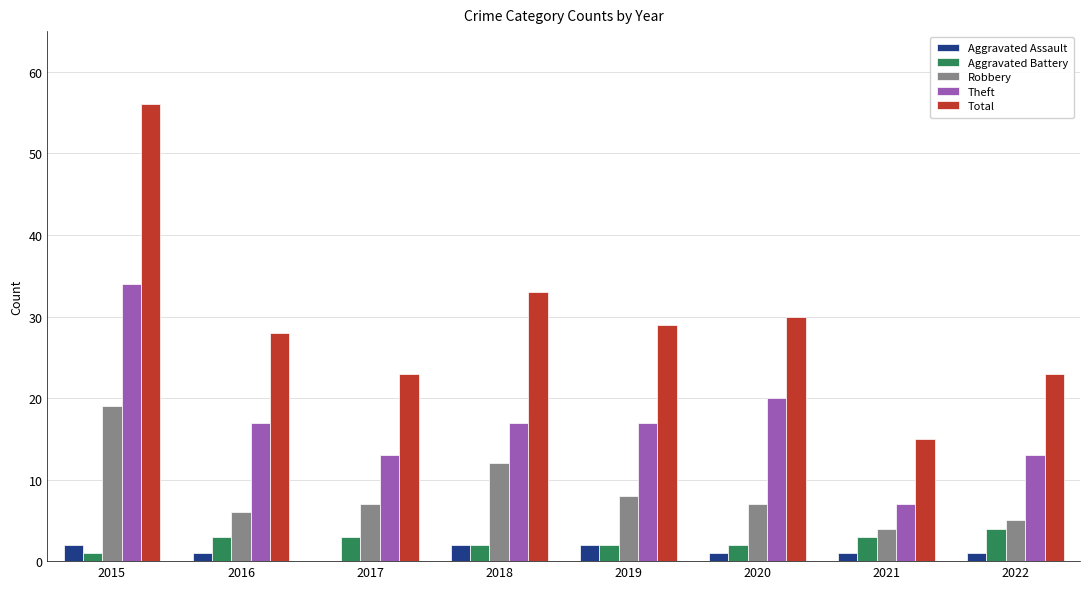

Is it true that Total equals 50 at 2019?

False